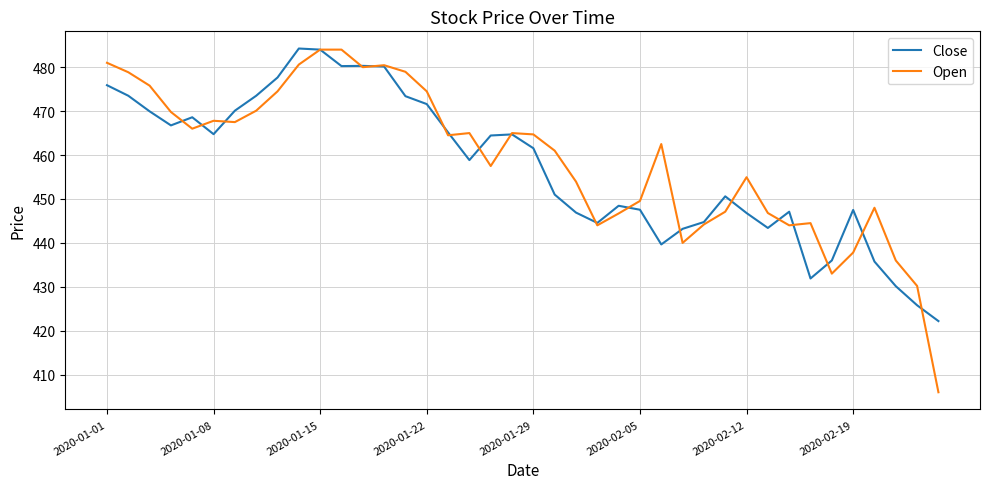

Which series has the largest range (max minus min)?

Open